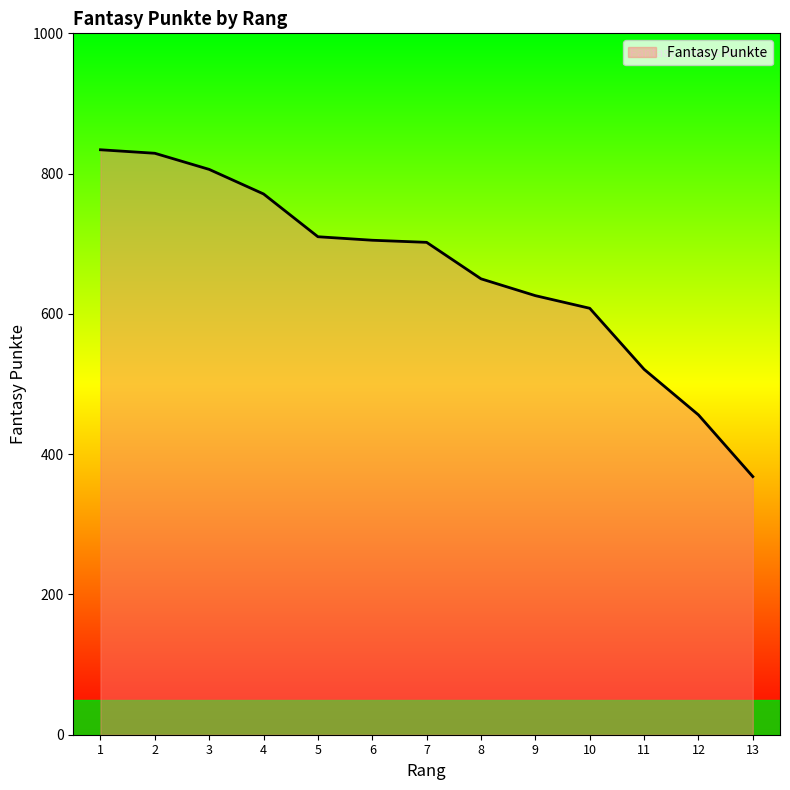

True or false: the data shows 1104 at 8.

False